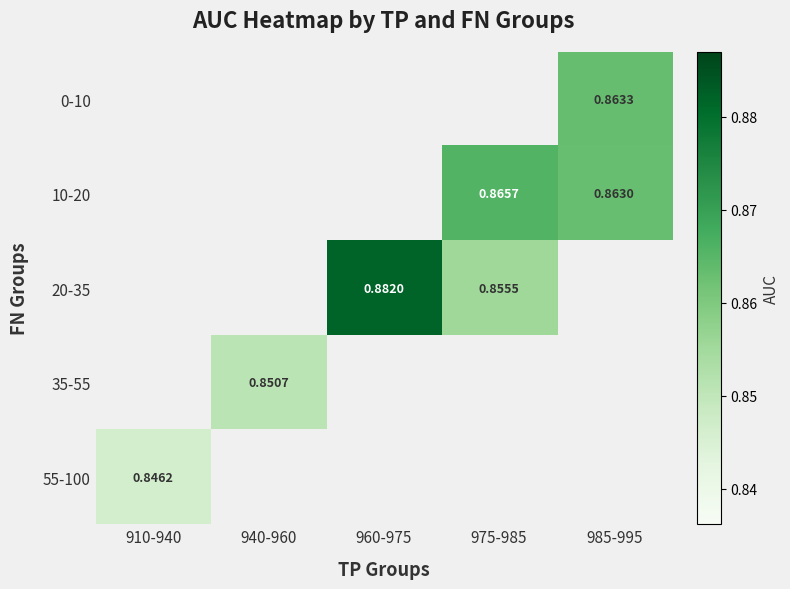

Is the value of 20-35 at 960-975 greater than the value of 0-10 at 960-975?

No